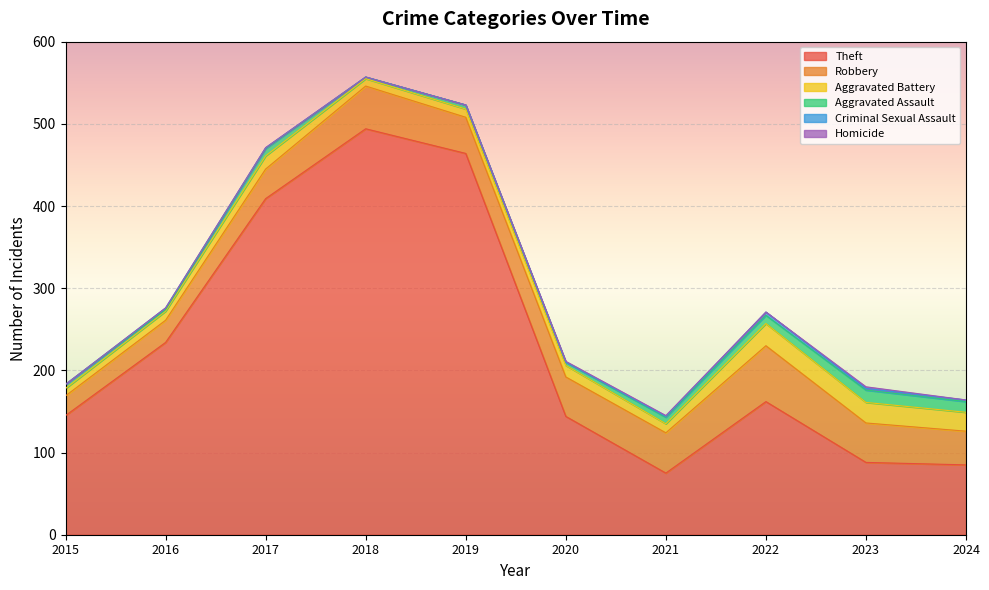

How many categories are shown in the chart?

10